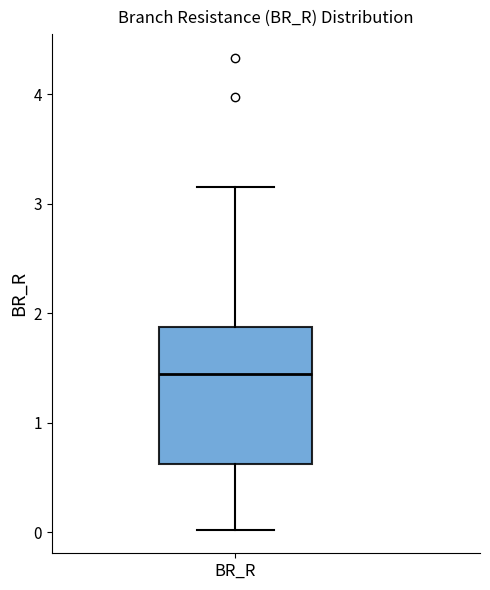

Transcribe this box plot: give where the median line is, the range the box spans, and where the two whiskers end, as read against the y-axis. The values are not printed on the chart, so give them approximately, as read against the axis.

median 1.4, box 0.6 to 1.9, whiskers 0.0 to 3.1